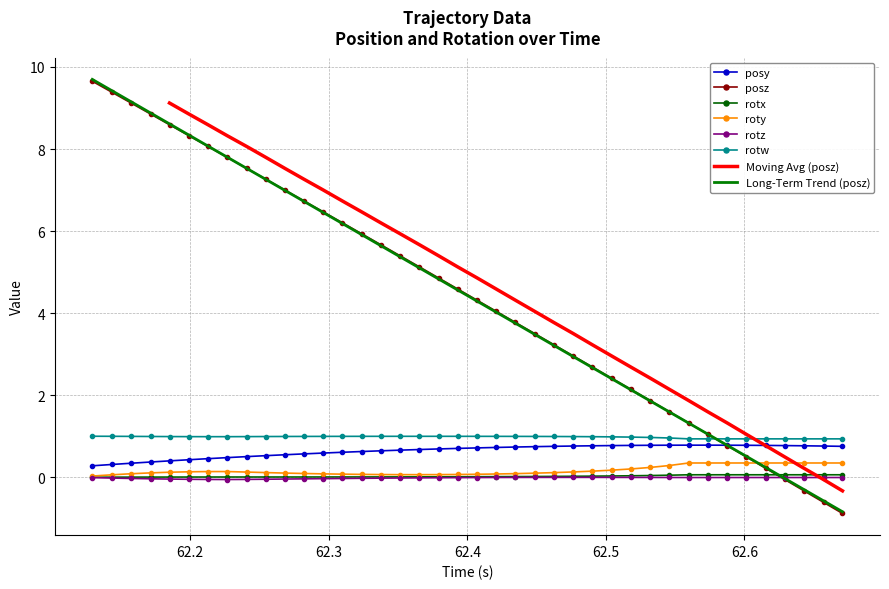

In rotz, how many points are lower than both neighbors (excluding endpoints)?

1